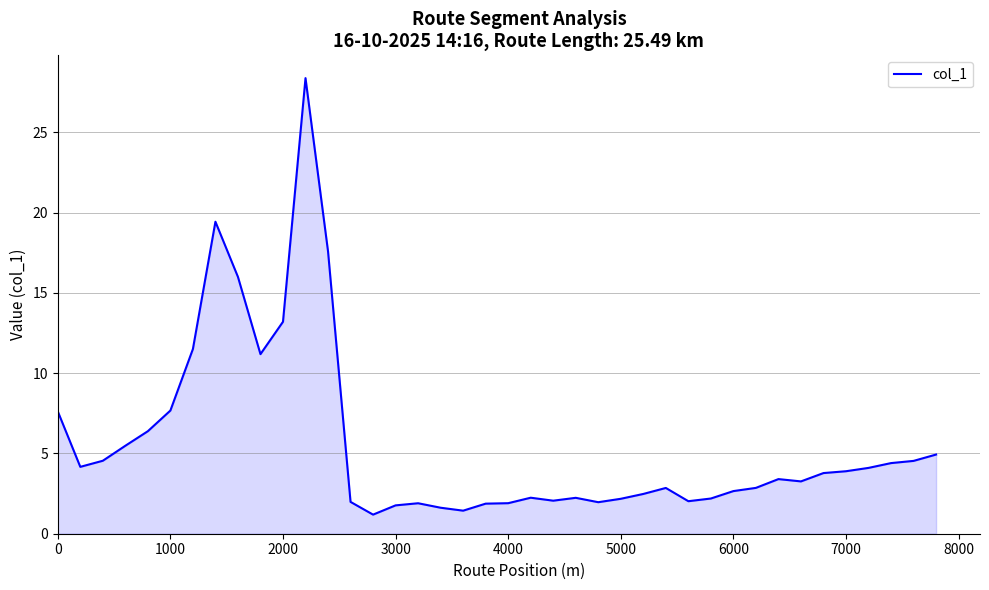

What is the difference between the maximum and minimum values?

27.2